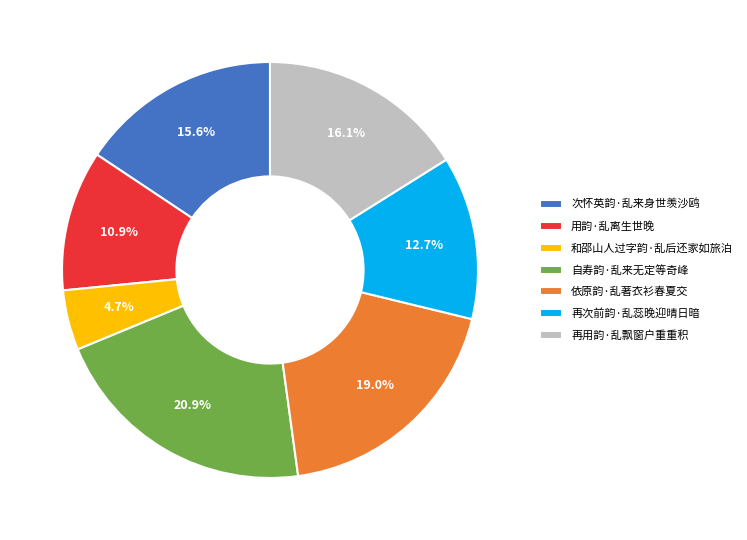

What is the largest slice in the pie chart?

自寿韵·乱来无定等奇峰